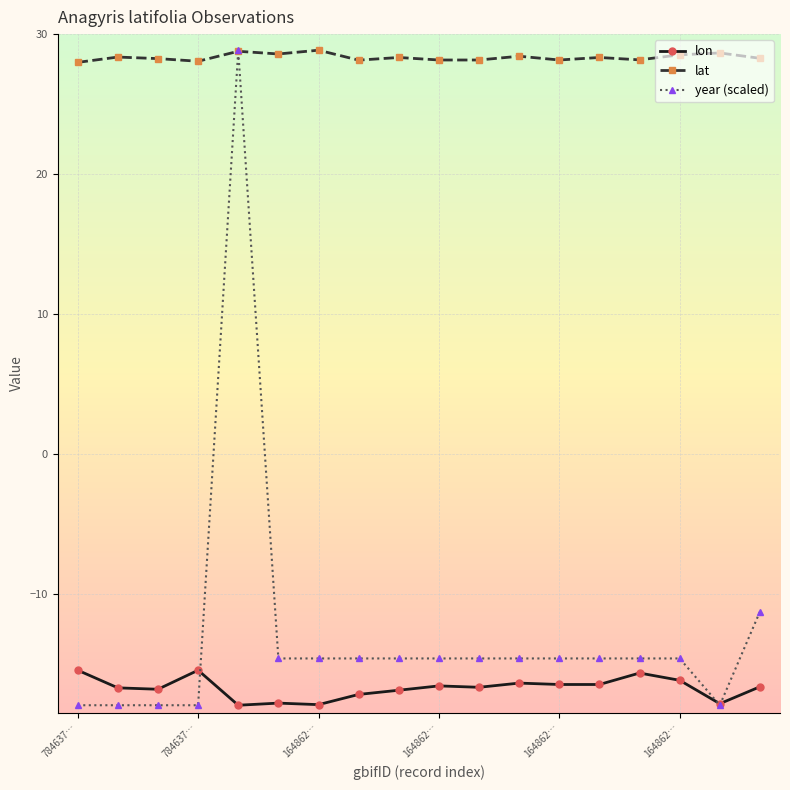

True or false: lat and lon intersect in this chart.

False